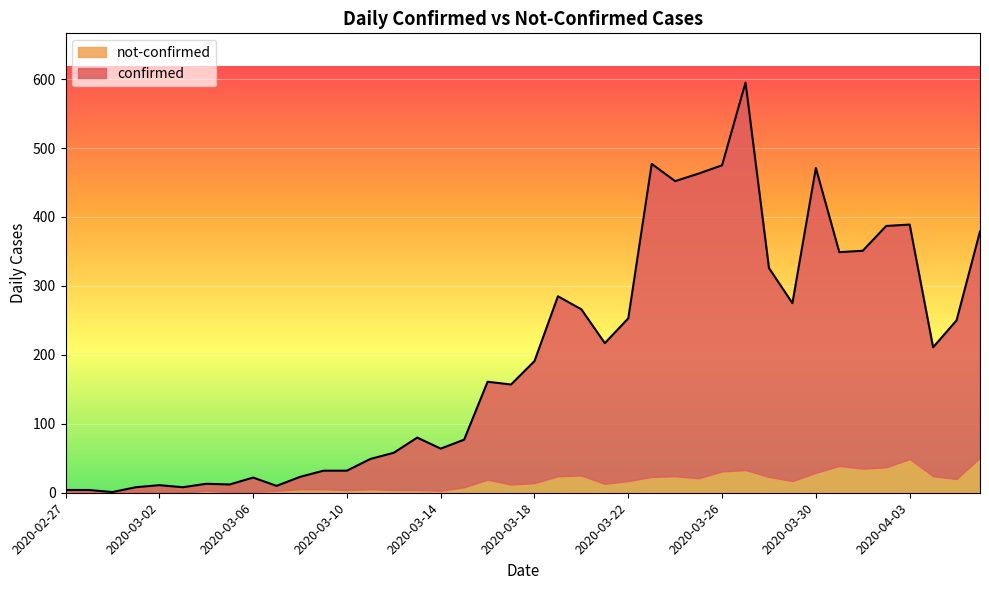

How many lines are shown in the chart?

2